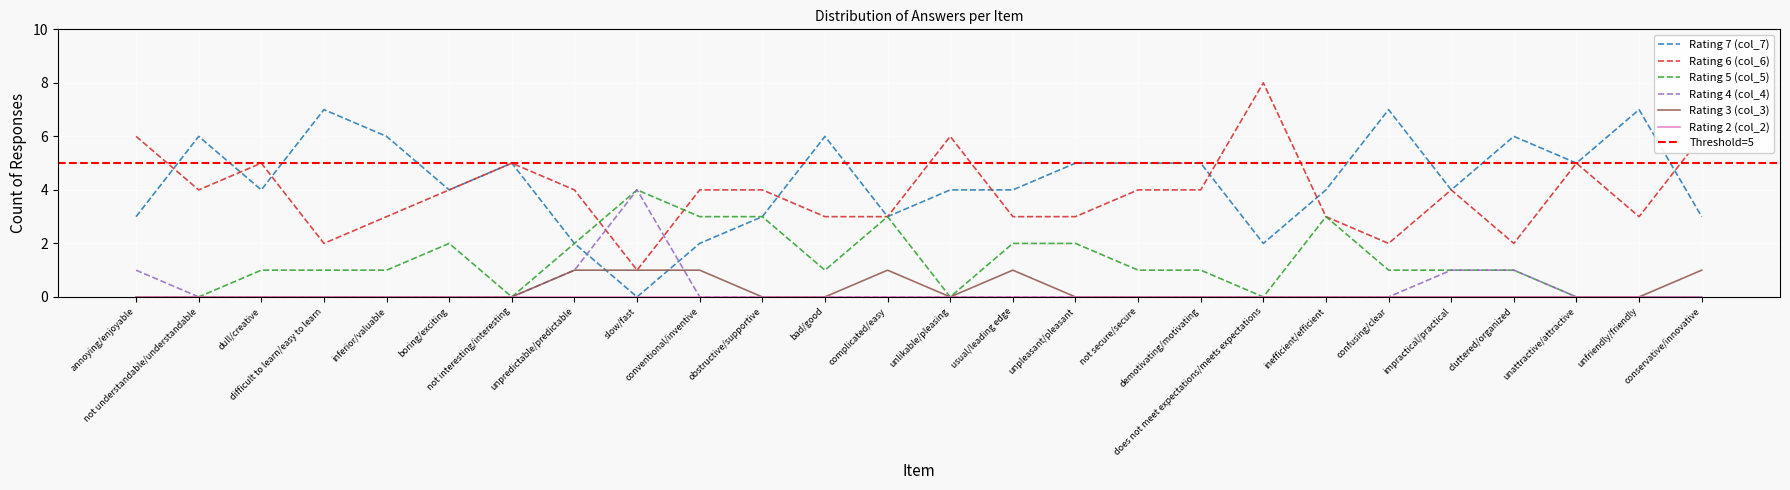

Is it true that Rating 6 (col_6) equals 2 at impractical/practical?

False